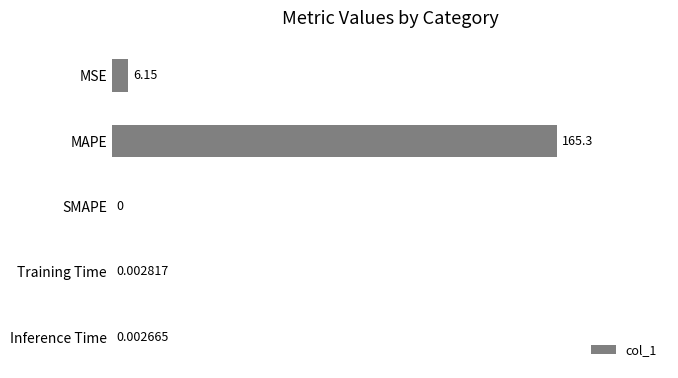

At which label is the value closest to 82?

MSE